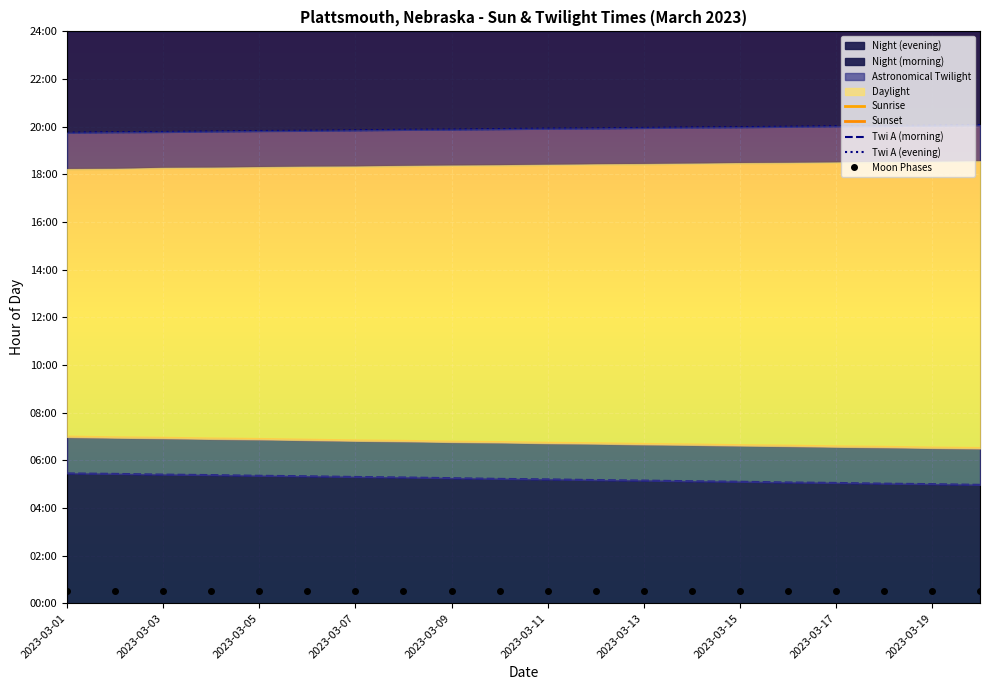

True or false: Moon Phases and Twi A (evening) cross at least once.

False